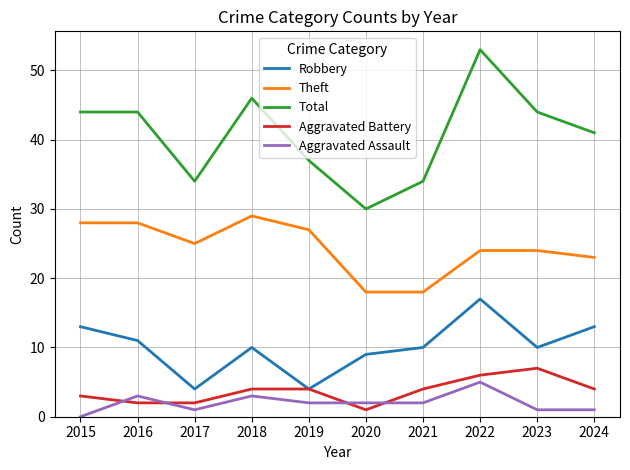

True or false: Aggravated Battery and Total cross at least once.

False